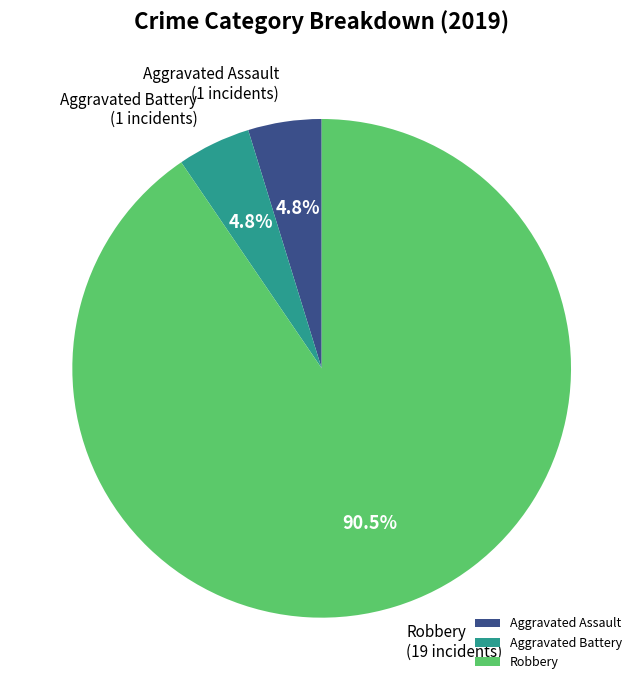

How much of the chart is everything except Aggravated Assault?

95.2%